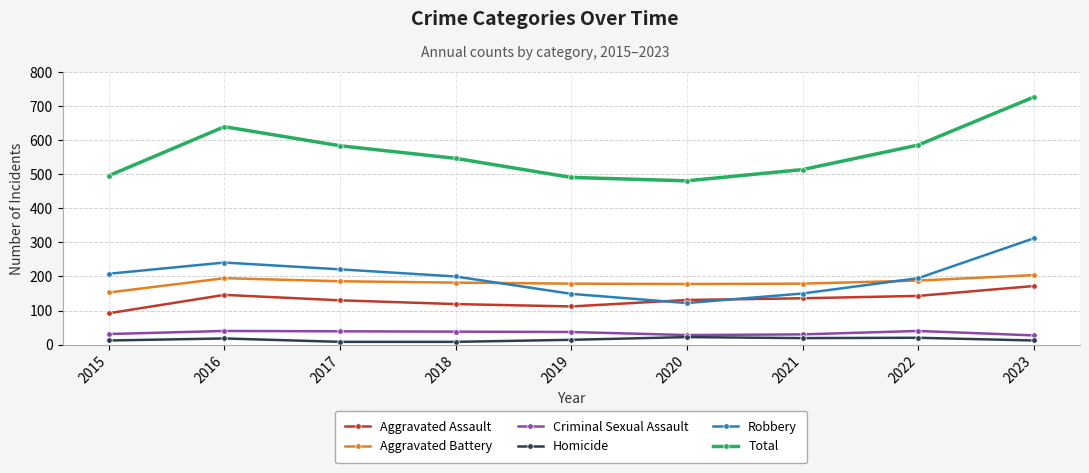

What is the value of the Homicide point at the 7th from the left?

19